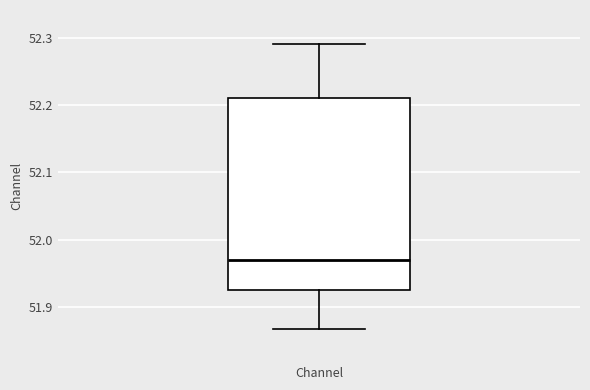

Read this box plot against the y-axis: the position of the median line, the range covered by the box, and the ends of both whiskers. The values are not printed on the chart, so give them approximately, as read against the axis.

median 51.97, box 51.92 to 52.21, whiskers 51.87 to 52.29